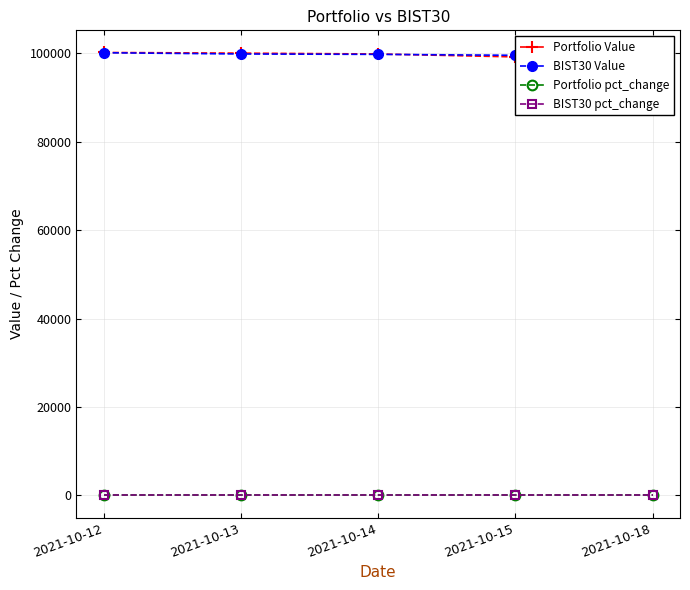

Where is BIST30 Value nearest to the value 99829?

2021-10-13